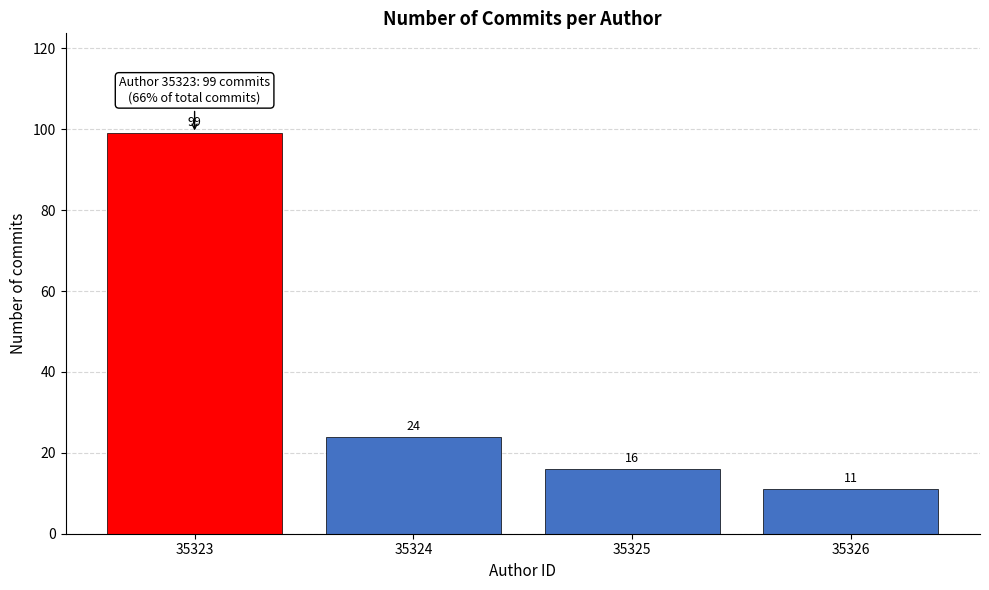

Reading left to right, what are all the values shown in this chart?

35323=99	35324=24	35325=16	35326=11